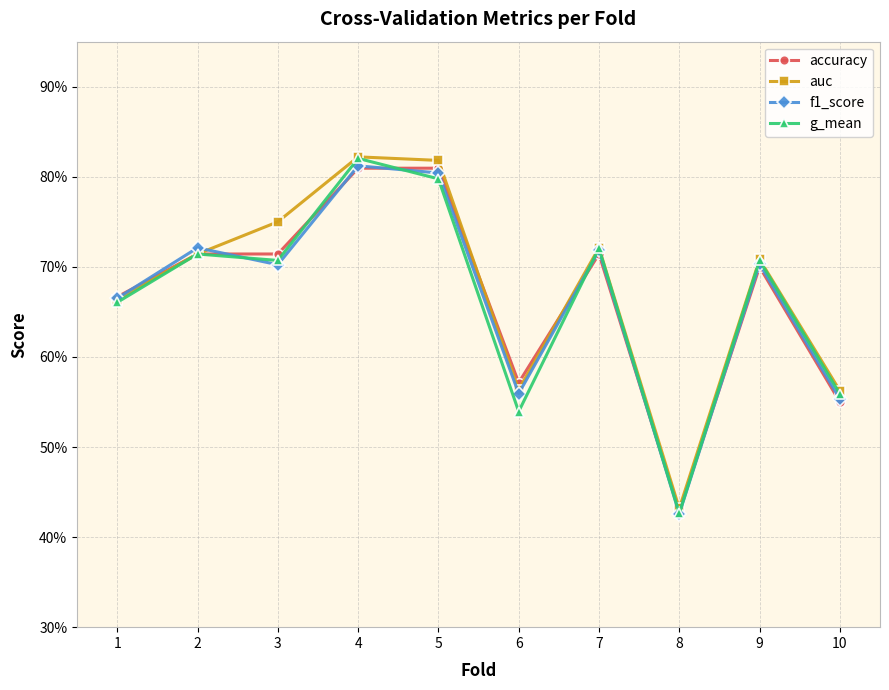

Does the chart have visible grid lines?

Yes